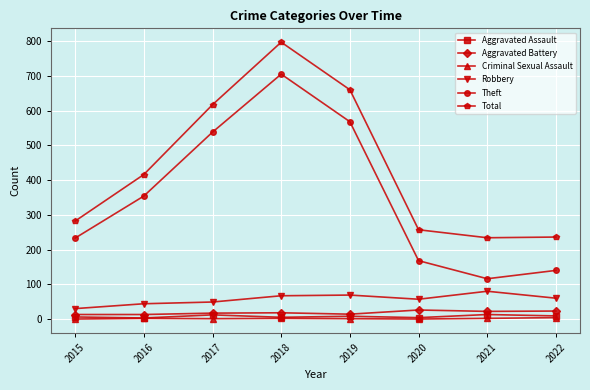

Rank the series by their maximum value, from lowest to highest.

Criminal Sexual Assault, Aggravated Assault, Aggravated Battery, Robbery, Theft, Total